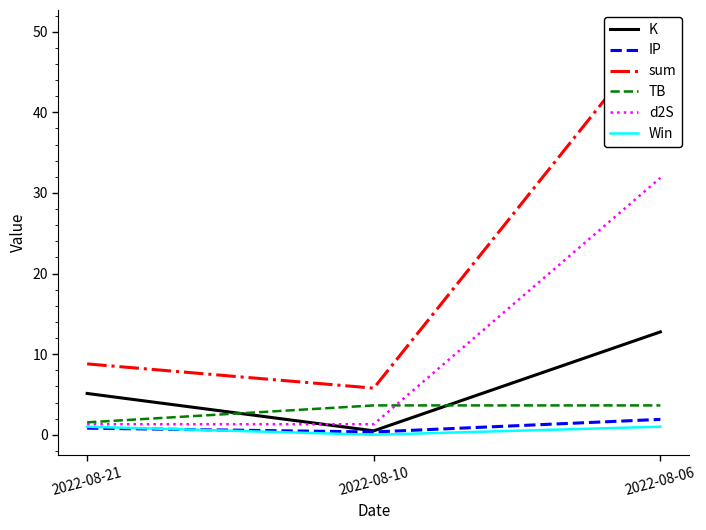

What is the value of the d2S point at the 1st from the left?

1.3